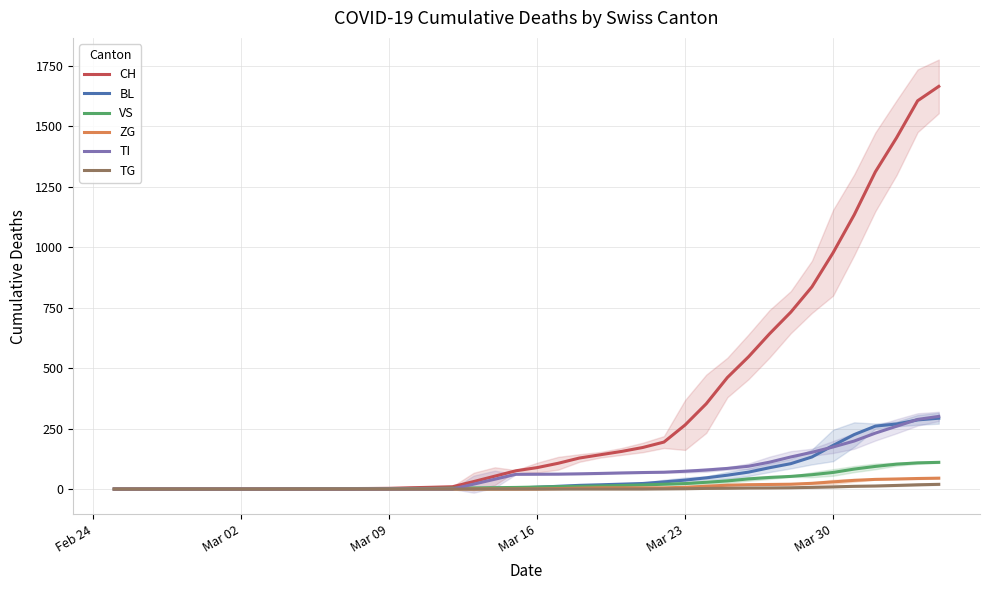

Which series has the largest total across all categories?

CH